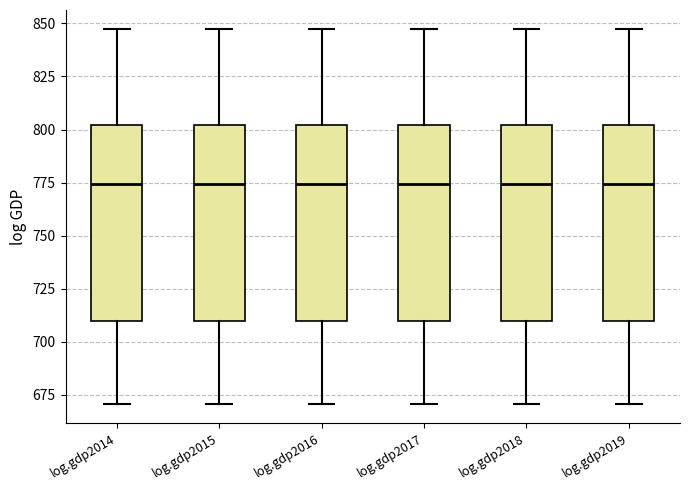

Reading left to right, transcribe this box plot: for each box, give where its median line is, the range the box spans, and where its two whiskers end, as read against the y-axis. The values are not printed on the chart, so give them approximately, as read against the axis.

log.gdp2014: median 775, box 710 to 800, whiskers 670 to 845
log.gdp2015: median 775, box 710 to 800, whiskers 670 to 845
log.gdp2016: median 775, box 710 to 800, whiskers 670 to 845
log.gdp2017: median 775, box 710 to 800, whiskers 670 to 845
log.gdp2018: median 775, box 710 to 800, whiskers 670 to 845
log.gdp2019: median 775, box 710 to 800, whiskers 670 to 845